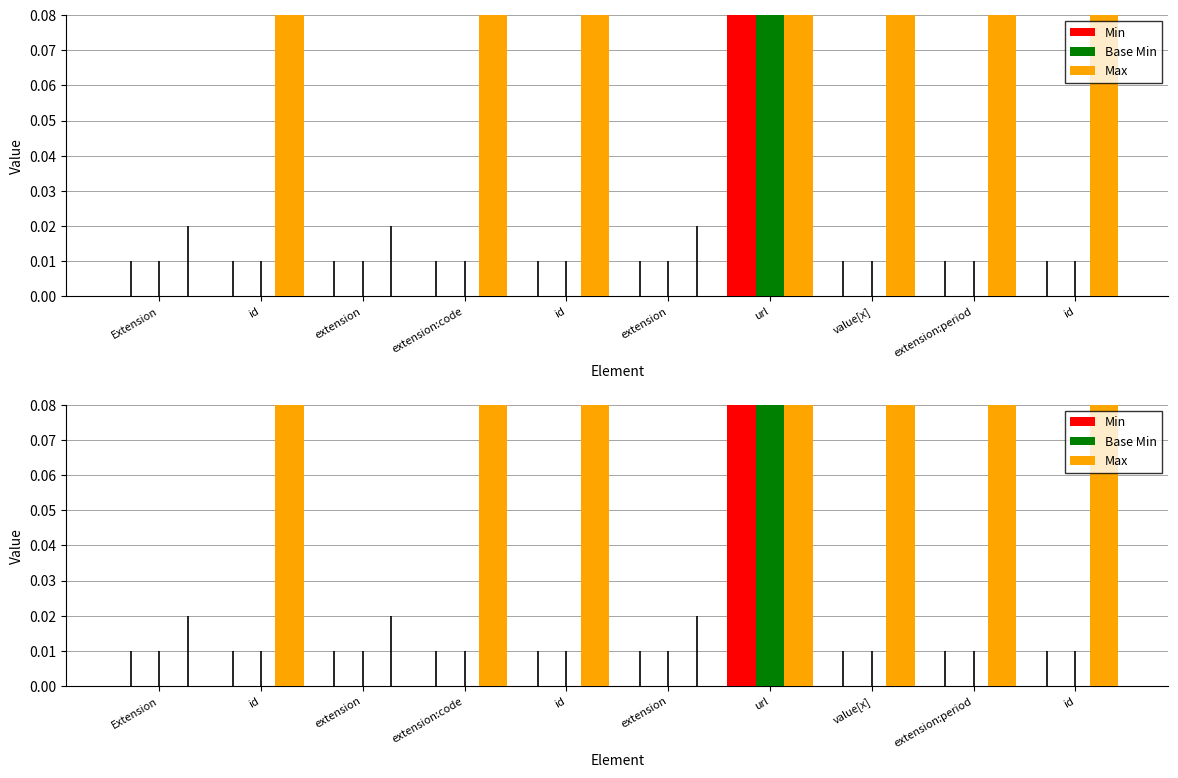

What is the difference between the maximum and minimum values in the Min series?

1